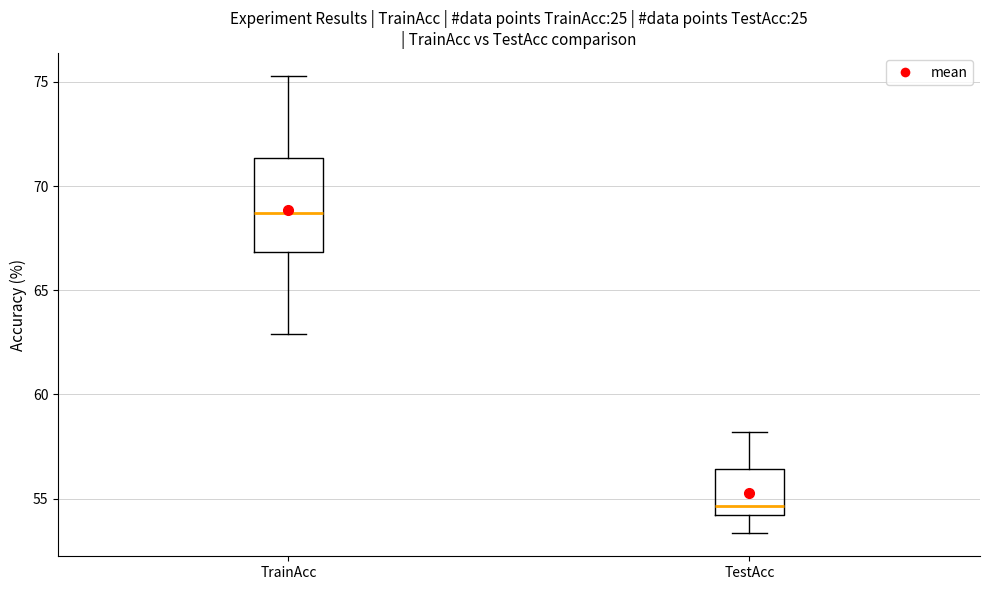

Reading left to right, read every box against the y-axis: the position of its median line, the range the box covers, and the ends of its whiskers. The values are not printed on the chart, so give them approximately, as read against the axis.

TrainAcc: median 68.5, box 67.0 to 71.5, whiskers 63.0 to 75.5
TestAcc: median 54.5, box 54.0 to 56.5, whiskers 53.5 to 58.0